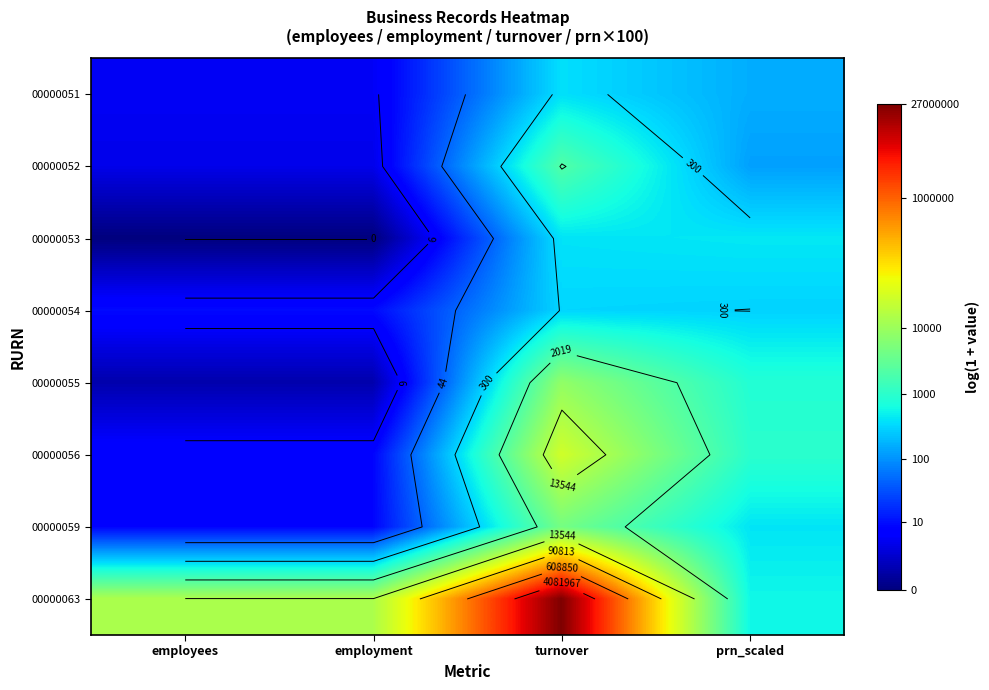

Which has a higher value, employees or prn_scaled?

prn_scaled